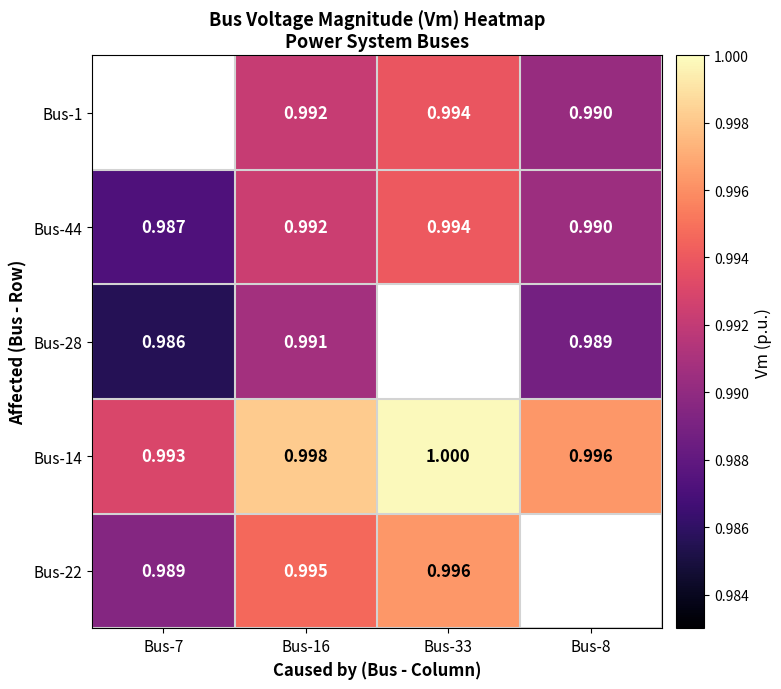

Is the value of Bus-1 at Bus-8 greater than the value of Bus-14 at Bus-7?

No